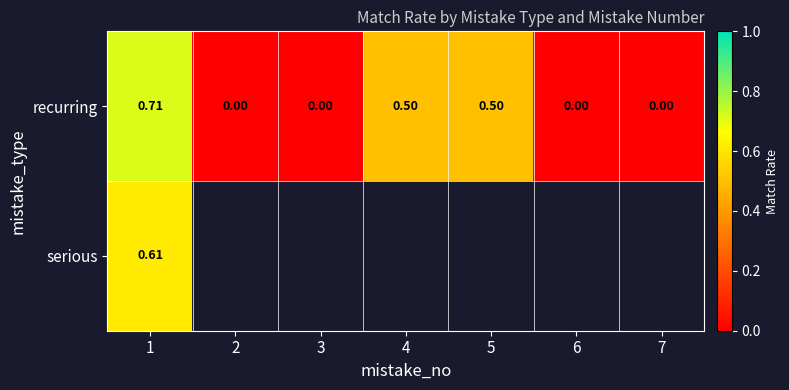

Which label corresponds to the smallest value in the chart?

2